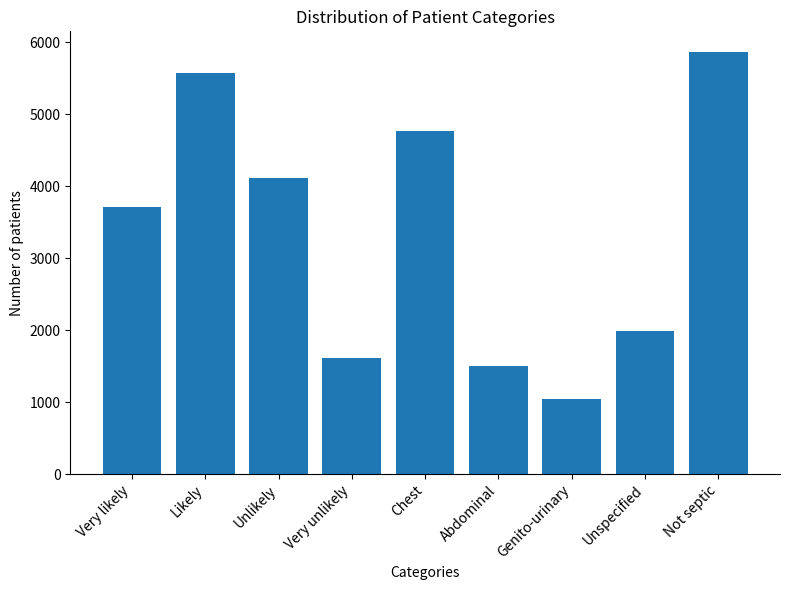

Reading left to right, list all the values displayed in this chart.

3714	5582	4111	1614	4772	1502	1037	1985	5862